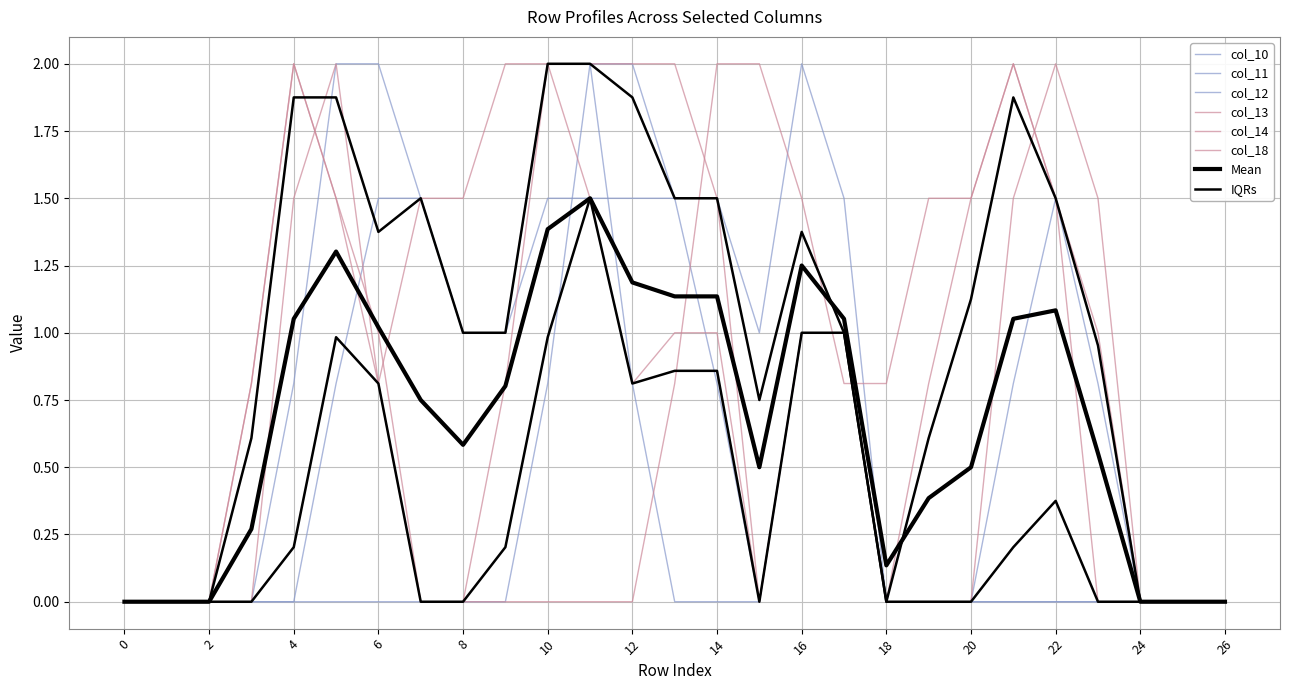

The value of col_11 at 0 is -0.9. True or false?

False